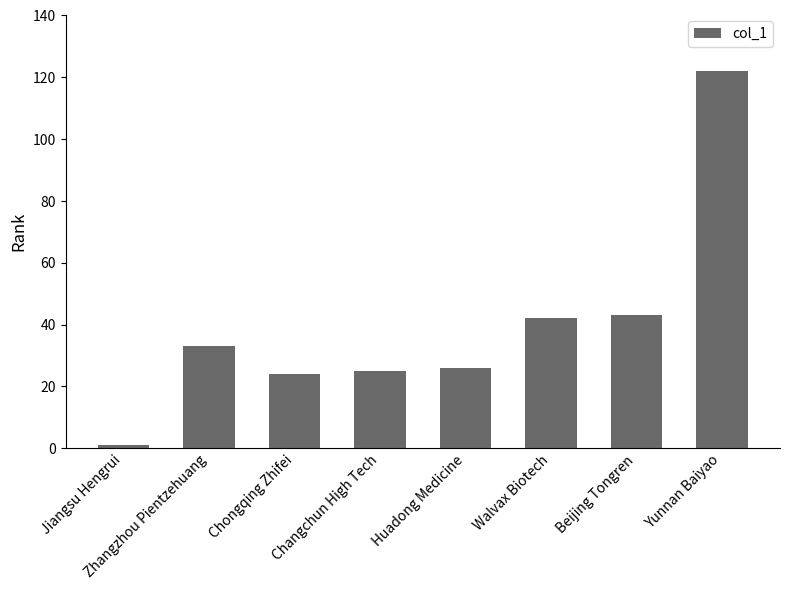

What is the value of the 8th bar from the left?

122